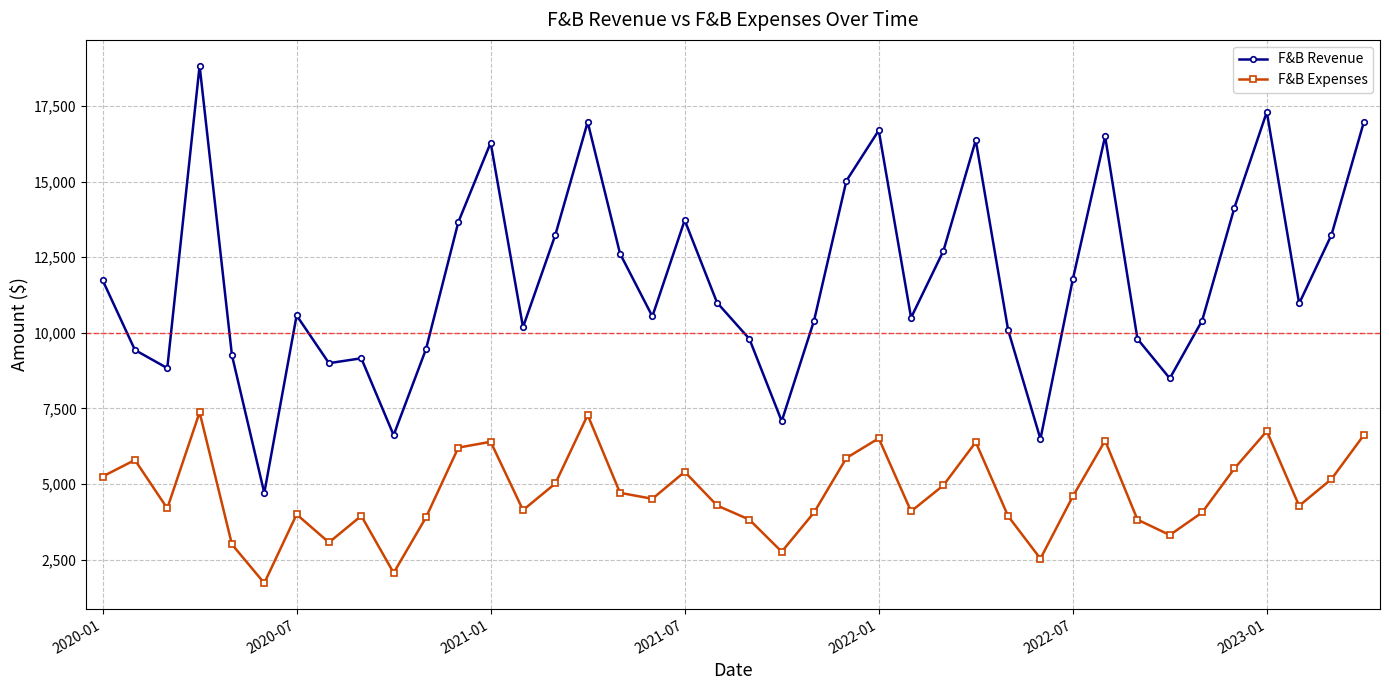

What is the value of the F&B Revenue point at the 30th from the left?

6489.1